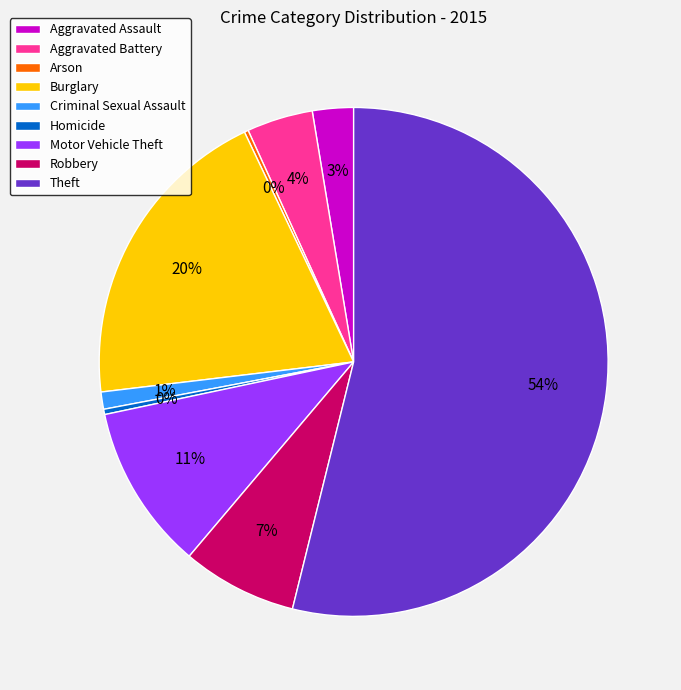

Is it true that Homicide is 0% of the pie?

True